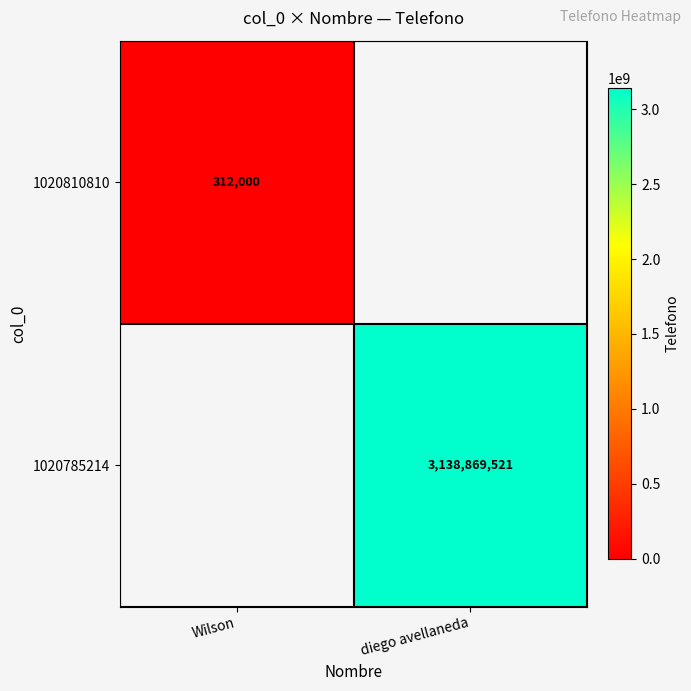

Which has a higher value, Wilson or diego avellaneda?

diego avellaneda